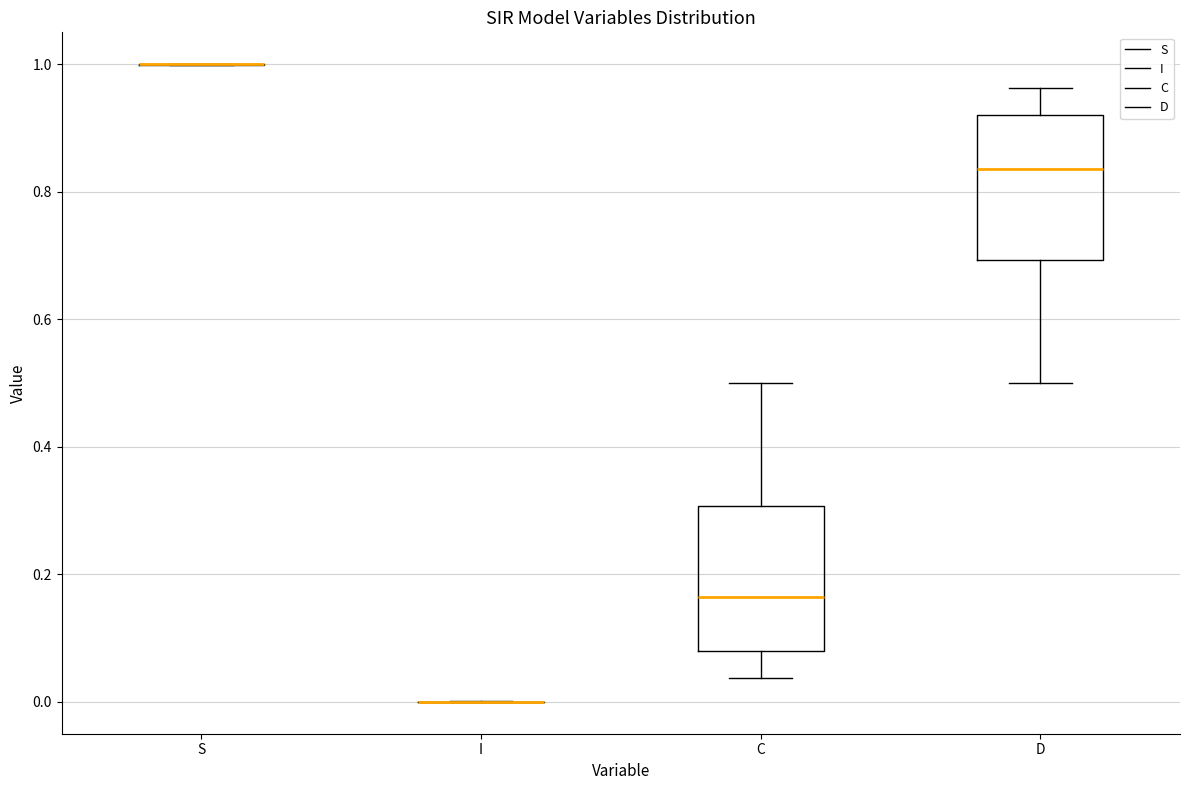

Reading left to right, transcribe this box plot: for each box, give where its median line is, the range the box spans, and where its two whiskers end, as read against the y-axis. The values are not printed on the chart, so give them approximately, as read against the axis.

S: box collapsed to a line at 1.00, whiskers 1.00 to 1.00
I: box collapsed to a line at 0.00, whiskers 0.00 to 0.00
C: median 0.16, box 0.08 to 0.30, whiskers 0.04 to 0.50
D: median 0.84, box 0.70 to 0.92, whiskers 0.50 to 0.96